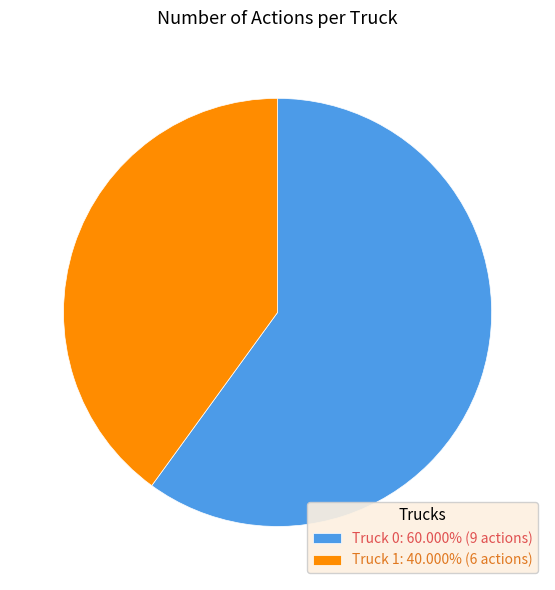

What is the ratio of the value at Truck 1: 40.000% (6 actions) to the value at Truck 0: 60.000% (9 actions)?

0.7